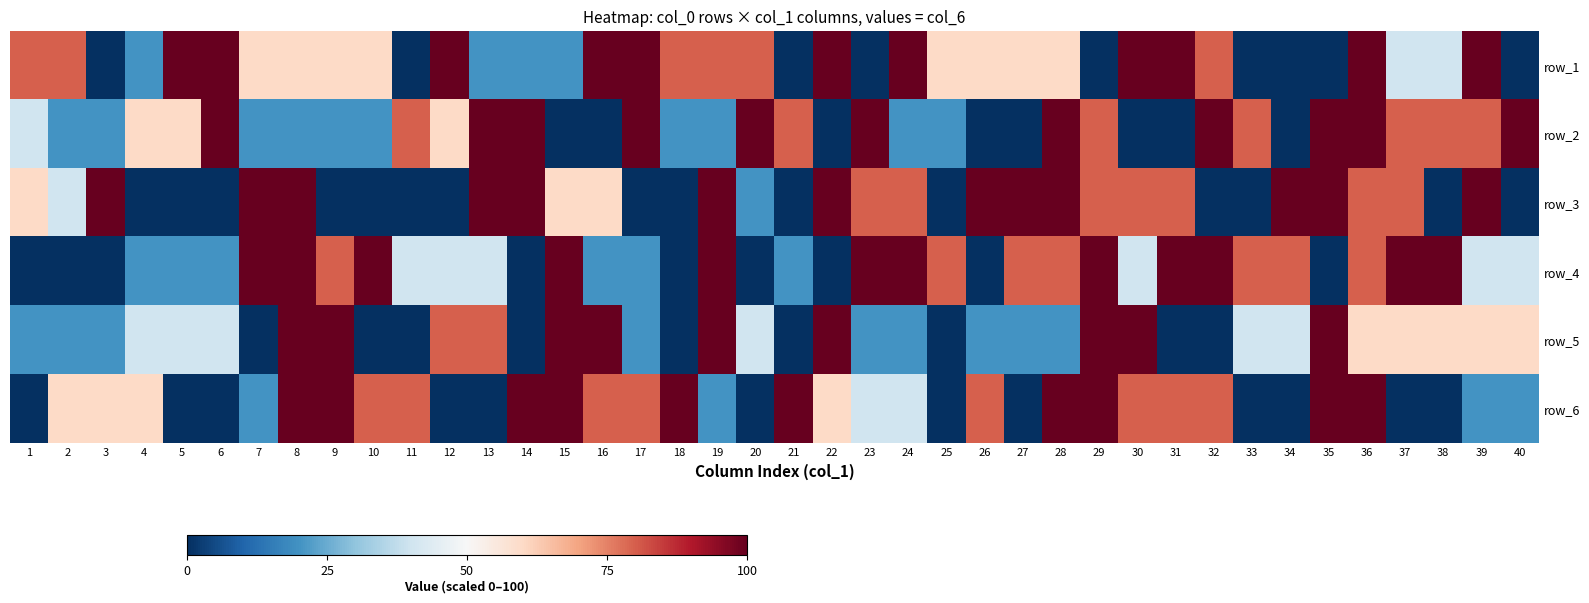

Between 9 and 39, which is larger?

39